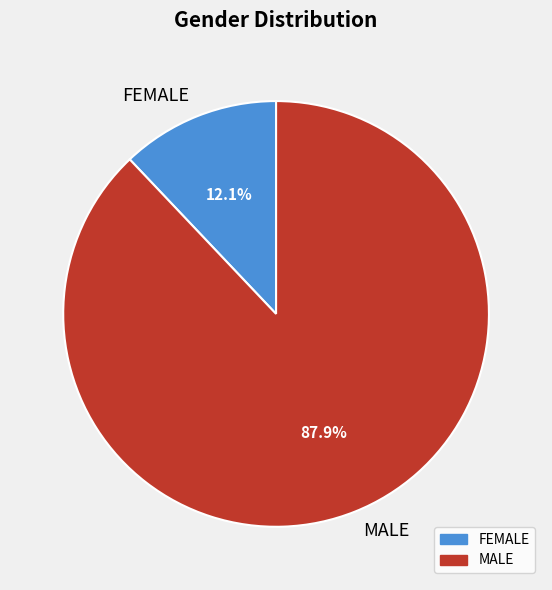

How many segments does this pie chart have?

2